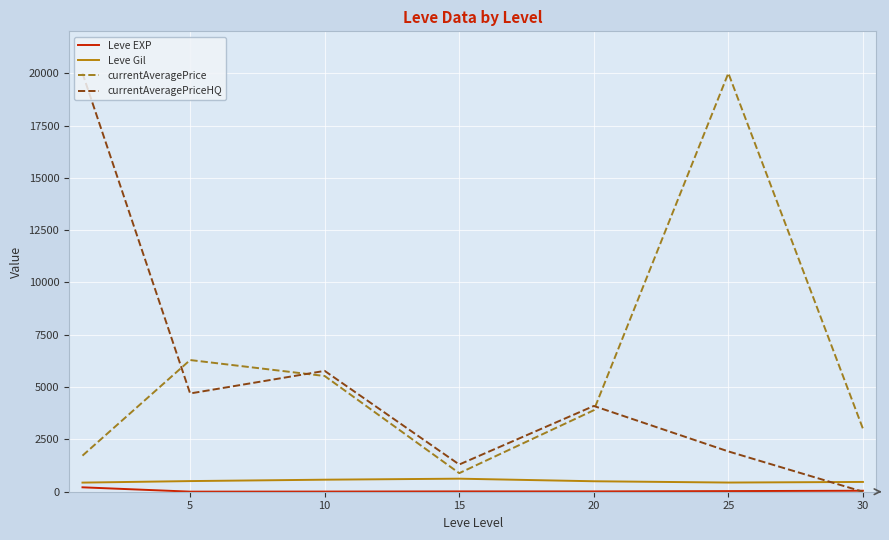

What is the sum of all Leve Gil values?

3547.8